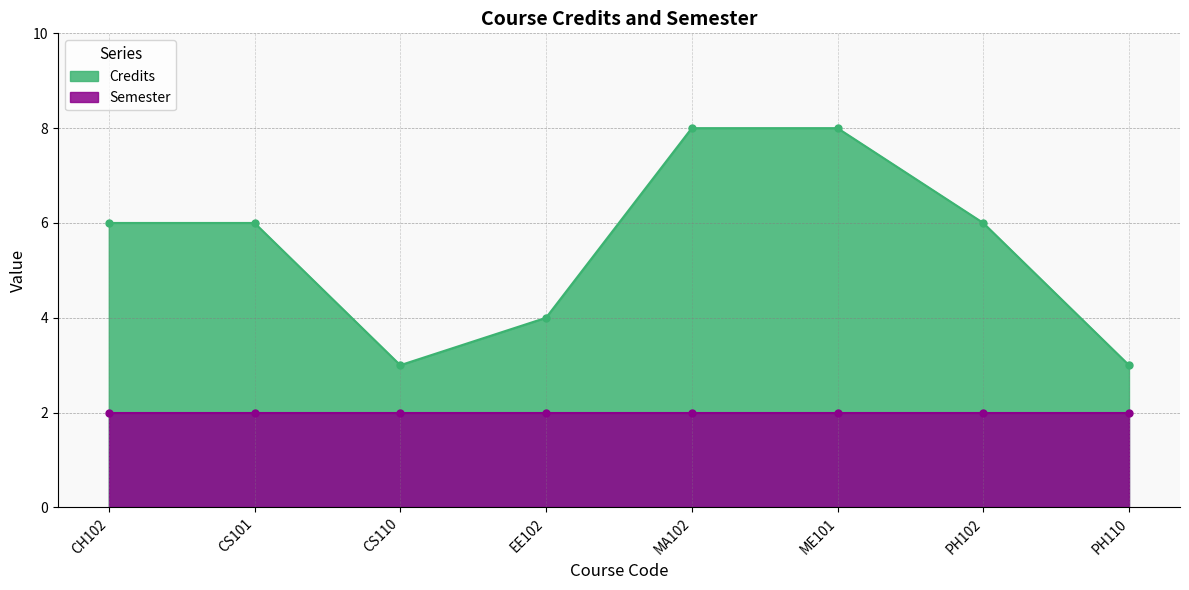

What is the difference between the second highest and minimum values?

5